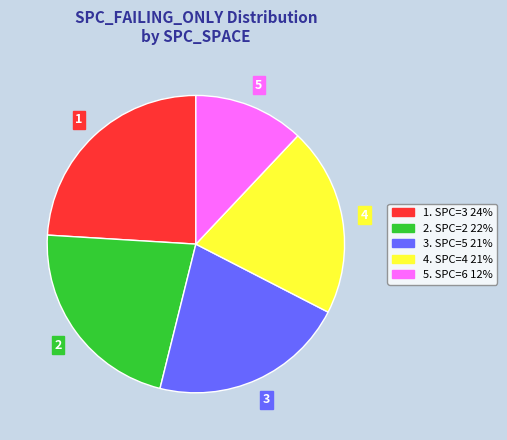

How many segments does this pie chart have?

5